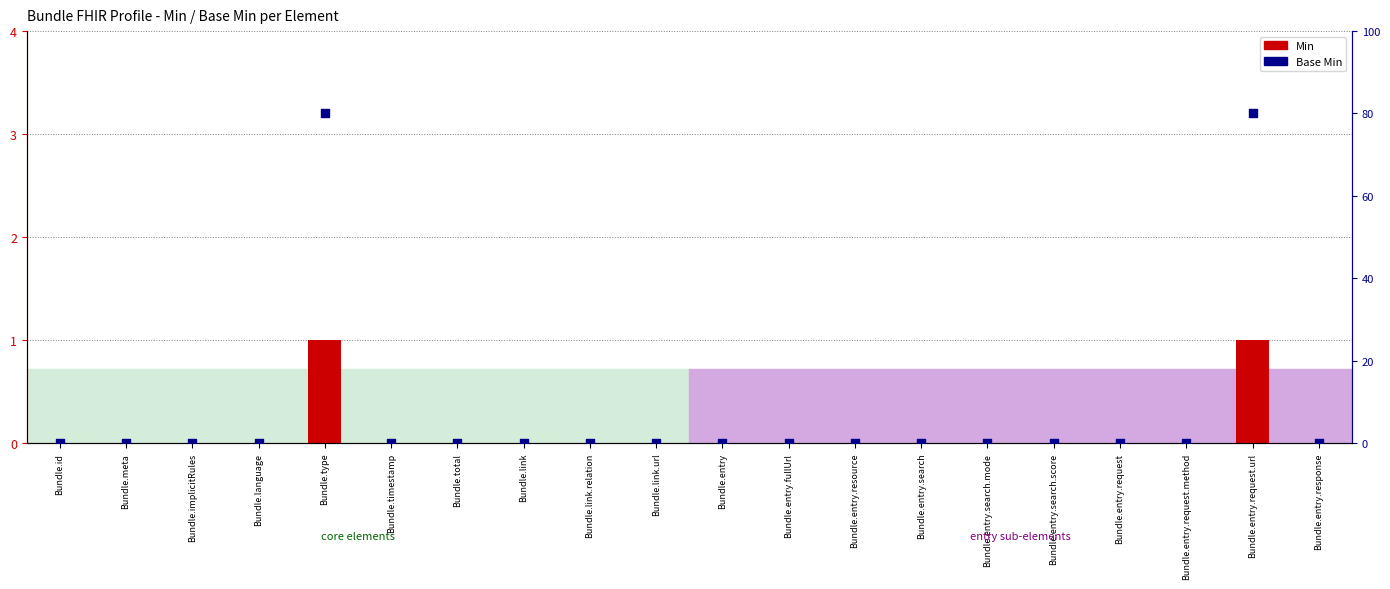

Is the value of Base Min at Bundle.link.relation greater than the value of Min at Bundle.total?

No